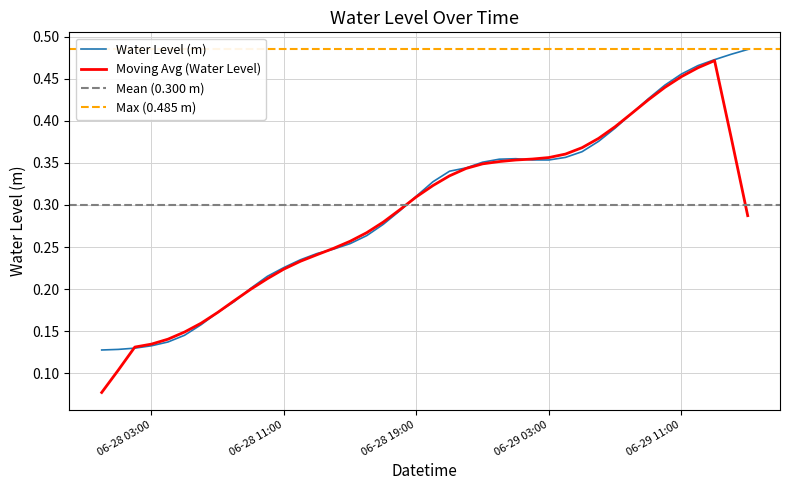

What is the minimum value shown in the chart?

0.1